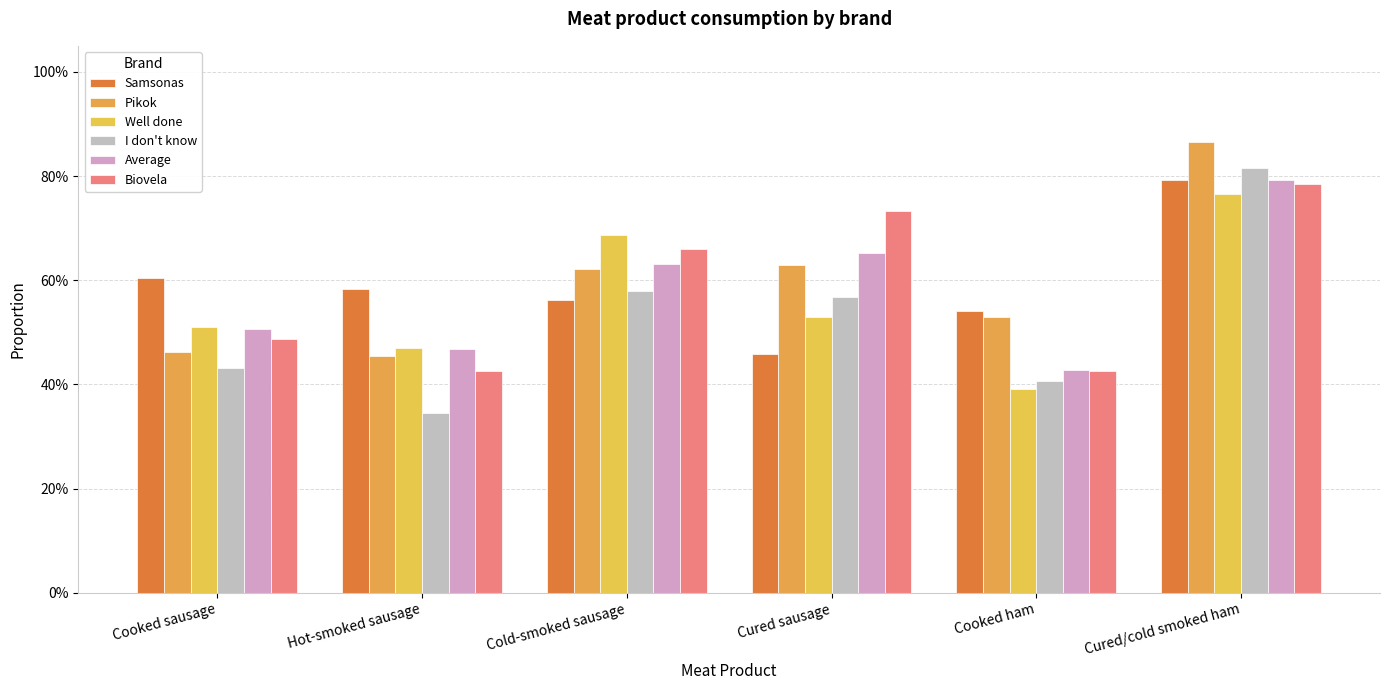

Reading right to left, transcribe all the data shown in this chart.

Samsonas: Cured/cold smoked ham=0.8	Cooked ham=0.5	Cured sausage=0.5	Cold-smoked sausage=0.6	Hot-smoked sausage=0.6	Cooked sausage=0.6
Pikok: Cured/cold smoked ham=0.9	Cooked ham=0.5	Cured sausage=0.6	Cold-smoked sausage=0.6	Hot-smoked sausage=0.5	Cooked sausage=0.5
Well done: Cured/cold smoked ham=0.8	Cooked ham=0.4	Cured sausage=0.5	Cold-smoked sausage=0.7	Hot-smoked sausage=0.5	Cooked sausage=0.5
I don't know: Cured/cold smoked ham=0.8	Cooked ham=0.4	Cured sausage=0.6	Cold-smoked sausage=0.6	Hot-smoked sausage=0.3	Cooked sausage=0.4
Average: Cured/cold smoked ham=0.8	Cooked ham=0.4	Cured sausage=0.7	Cold-smoked sausage=0.6	Hot-smoked sausage=0.5	Cooked sausage=0.5
Biovela: Cured/cold smoked ham=0.8	Cooked ham=0.4	Cured sausage=0.7	Cold-smoked sausage=0.7	Hot-smoked sausage=0.4	Cooked sausage=0.5